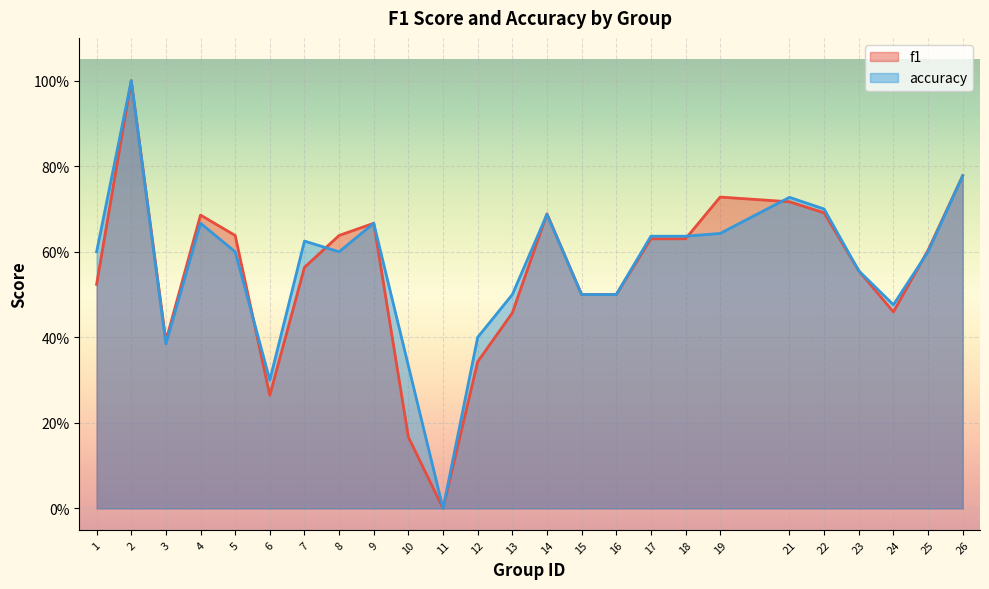

Where is f1 nearest to the value 0?

11